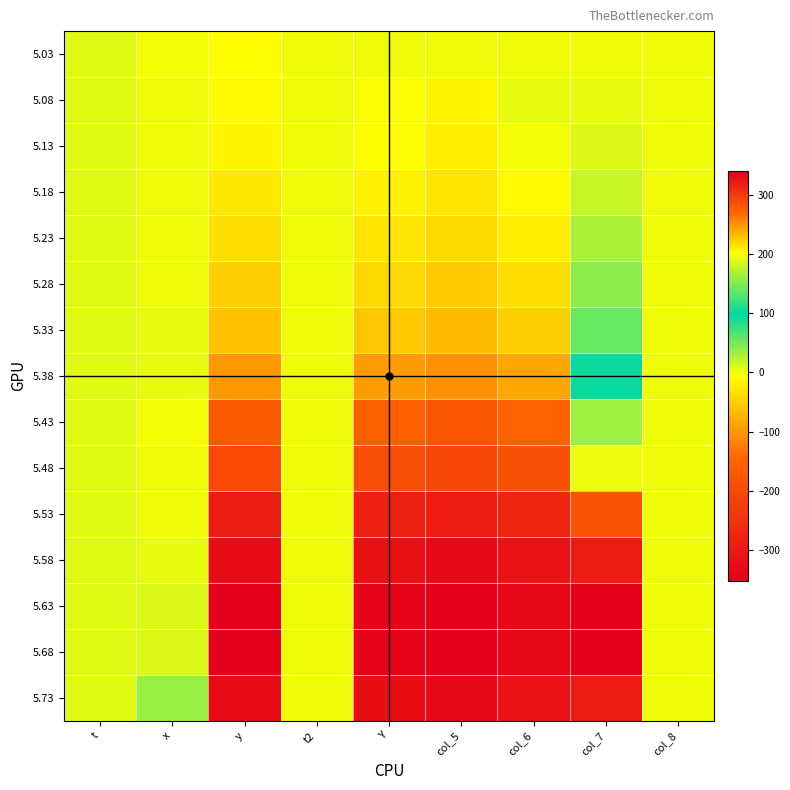

Which series has the largest range (max minus min)?

5.63